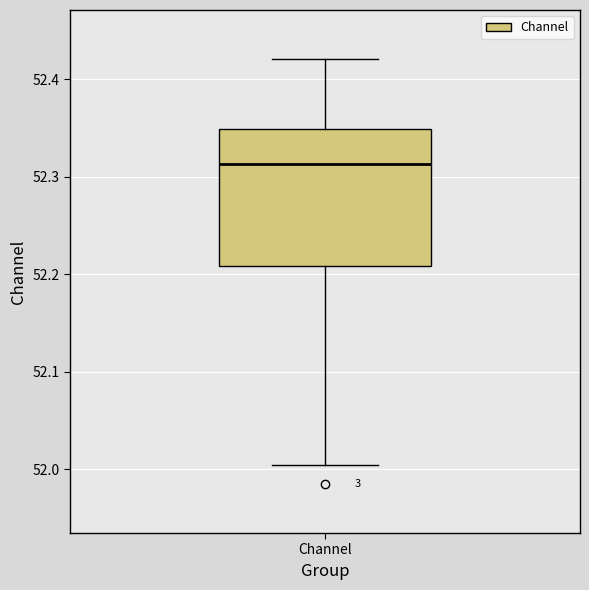

Read this box plot against the y-axis: the position of the median line, the range covered by the box, and the ends of both whiskers. The values are not printed on the chart, so give them approximately, as read against the axis.

median 52.31, box 52.21 to 52.35, whiskers 52.00 to 52.42